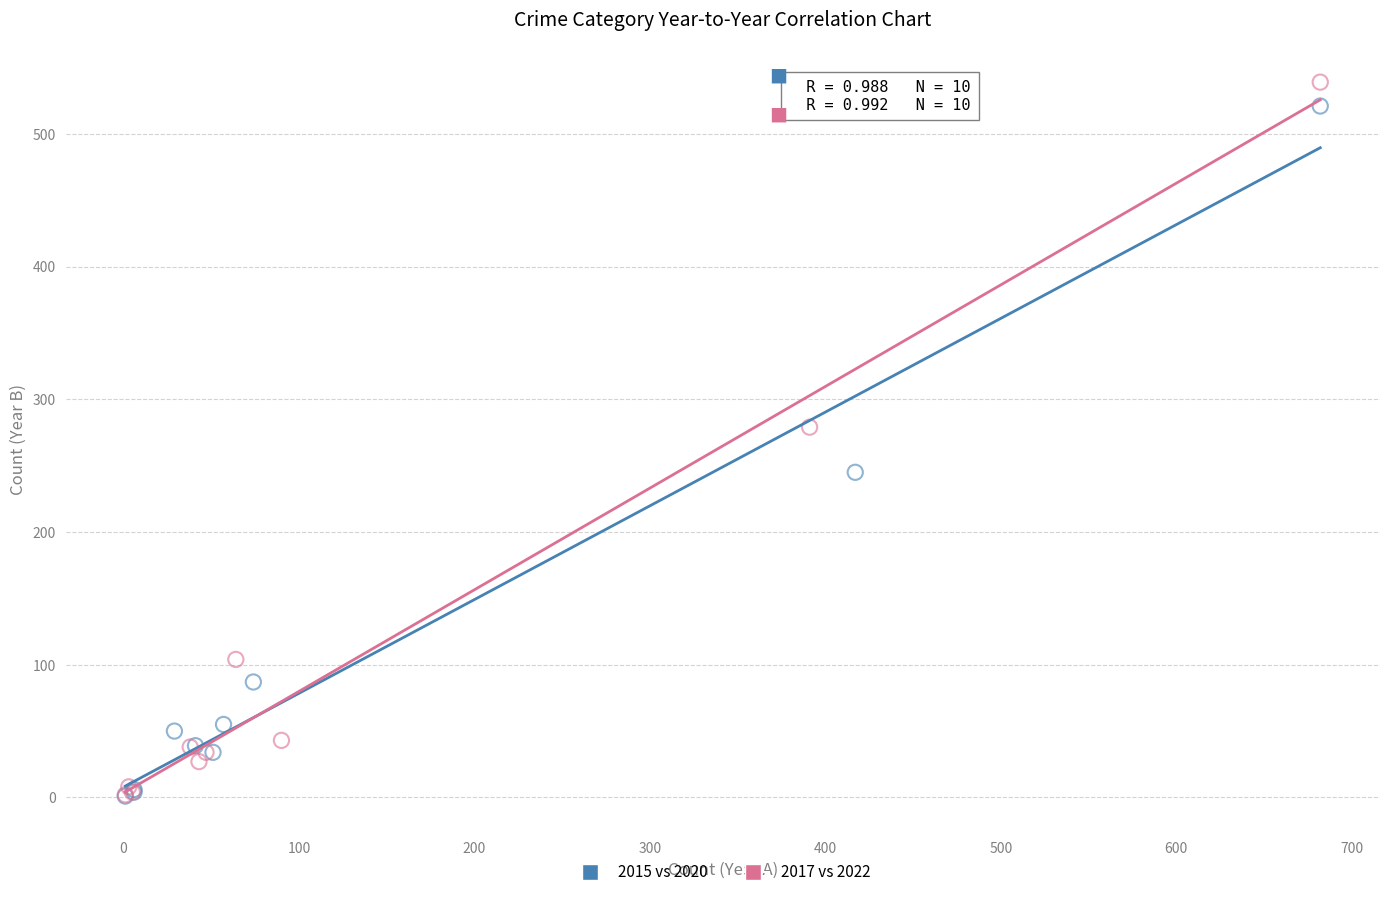

Which series has the largest Y range (max minus min)?

2017 vs 2022